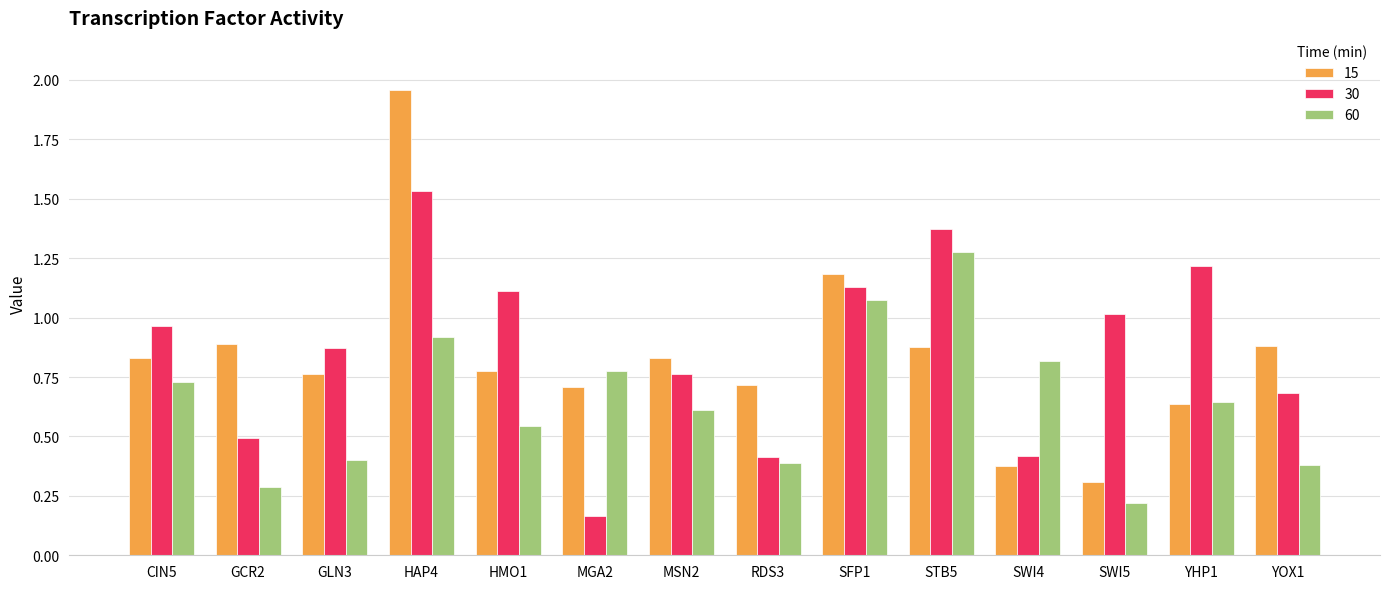

True or false: 15 has a value of 0.7 at RDS3.

True